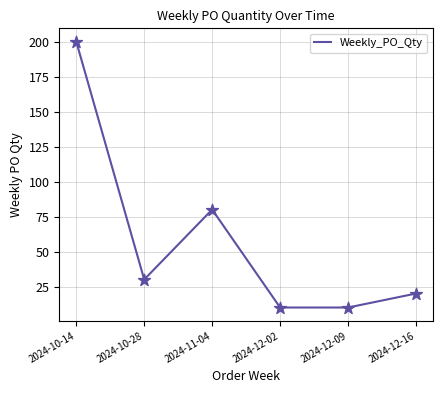

What is the change in value from 2024-10-28 to 2024-12-02?

-20